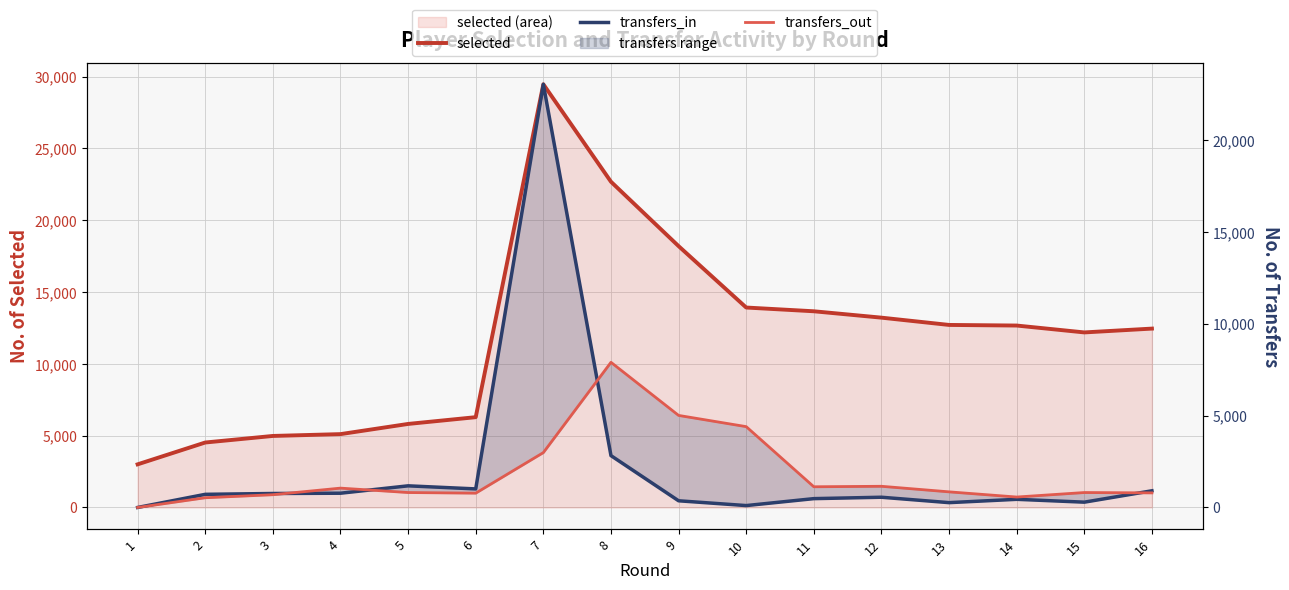

Which series has the largest total across all categories?

selected